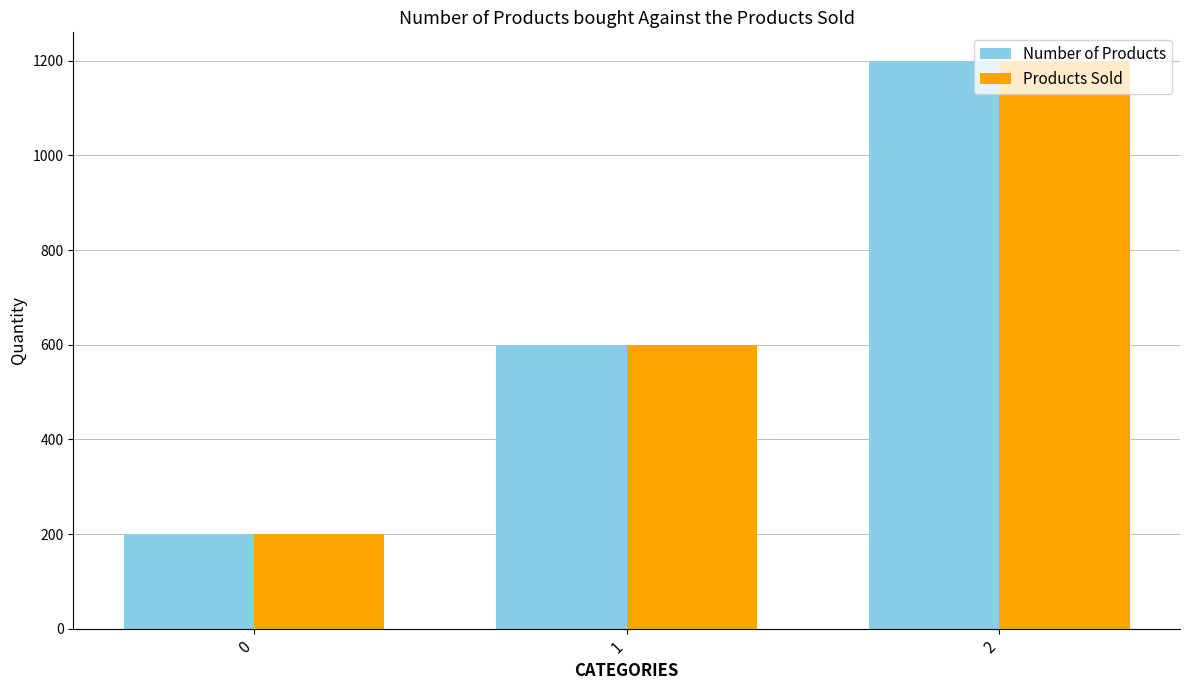

List the labels in order of Products Sold value, smallest first.

0, 1, 2